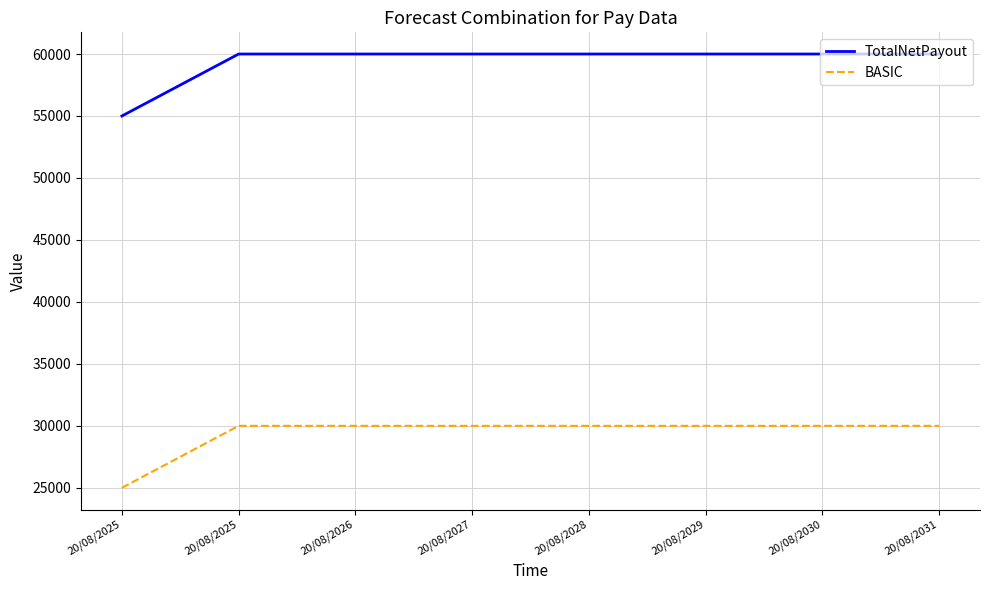

Reading left to right, transcribe all the data shown in this chart.

TotalNetPayout: 20/08/2025=55000	20/08/2025=60000	20/08/2026=60000	20/08/2027=60000	20/08/2028=60000	20/08/2029=60000	20/08/2030=60000	20/08/2031=60000
BASIC: 20/08/2025=25000	20/08/2025=30000	20/08/2026=30000	20/08/2027=30000	20/08/2028=30000	20/08/2029=30000	20/08/2030=30000	20/08/2031=30000